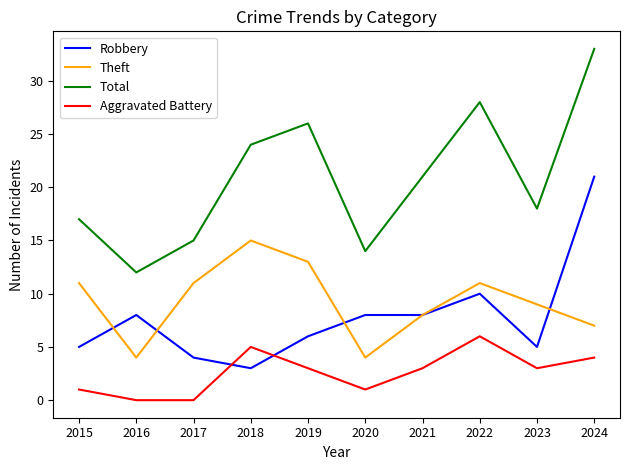

What is the difference between the highest and lowest values at 2018?

21